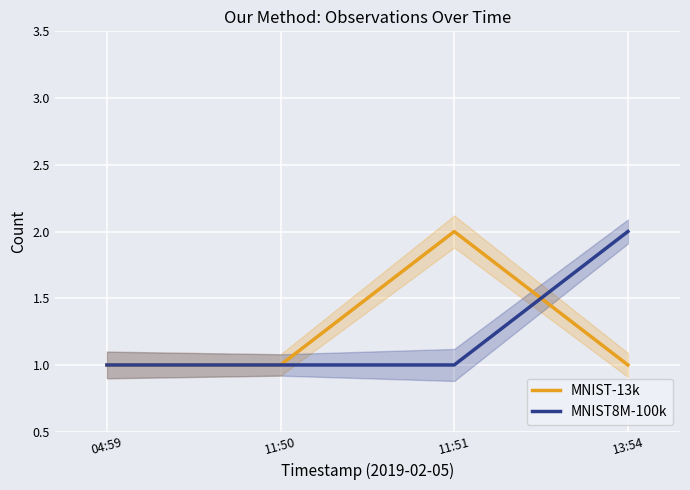

Read the MNIST-13k value at 13:54.

1